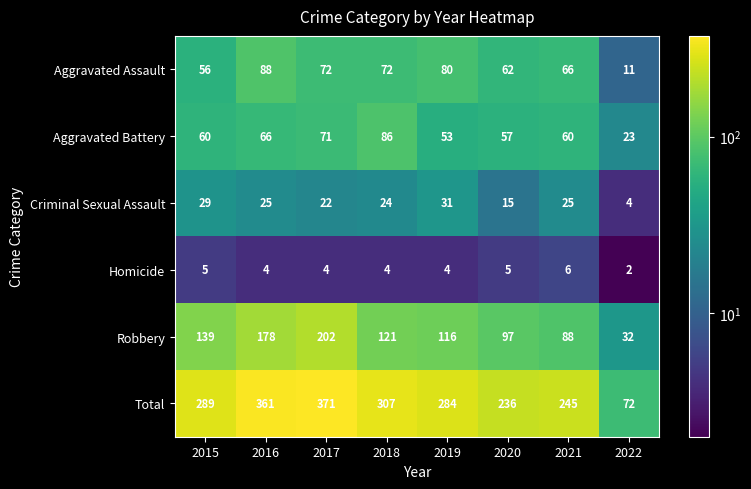

Which series has the largest total across all categories?

Total